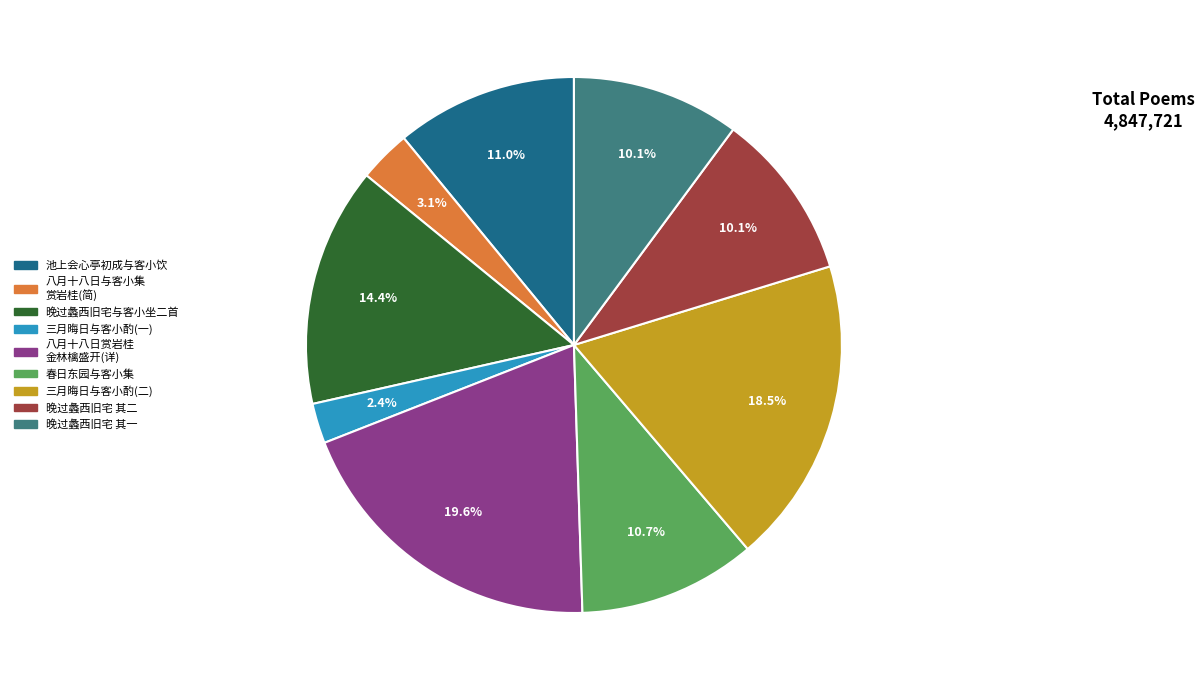

Is there a majority slice in this chart?

No